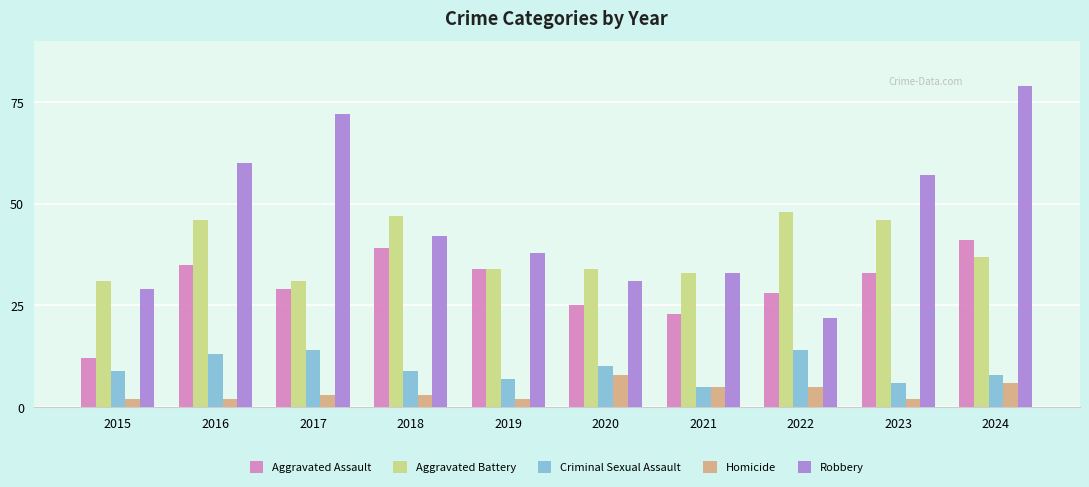

Rank the series at 2015 from highest to lowest value.

Aggravated Battery, Robbery, Aggravated Assault, Criminal Sexual Assault, Homicide